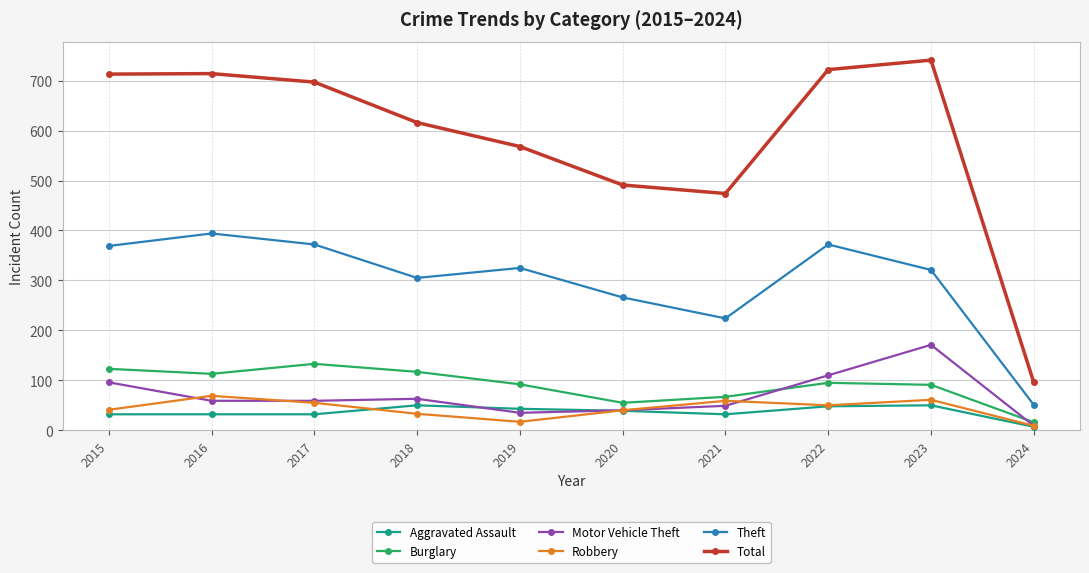

What is the maximum value shown in the chart?

741